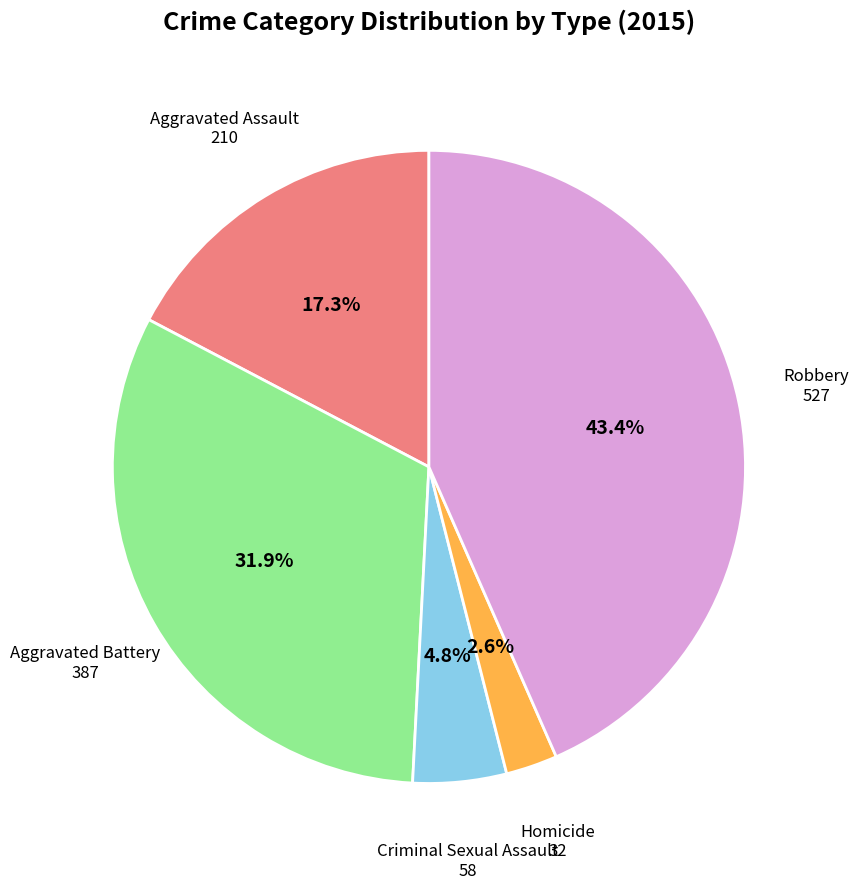

Is it true that Criminal Sexual Assault is 5% of the pie?

True